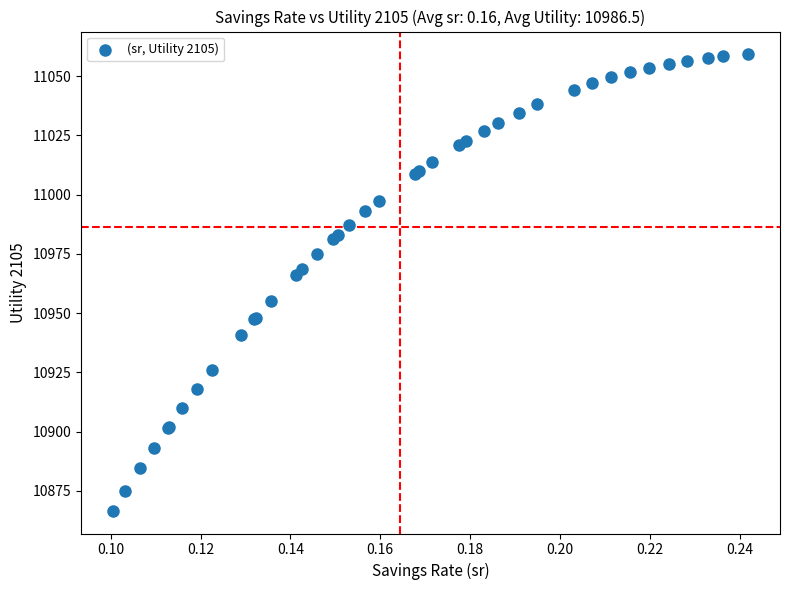

What Y value in the scatter plot is closest to 10962?

10966.3